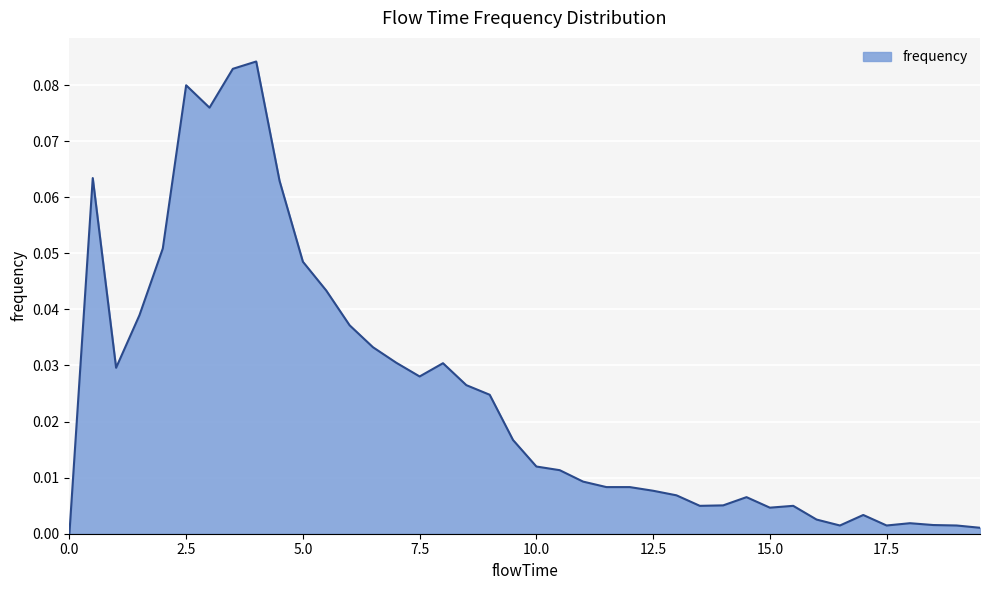

Count the number of data series in this chart.

1